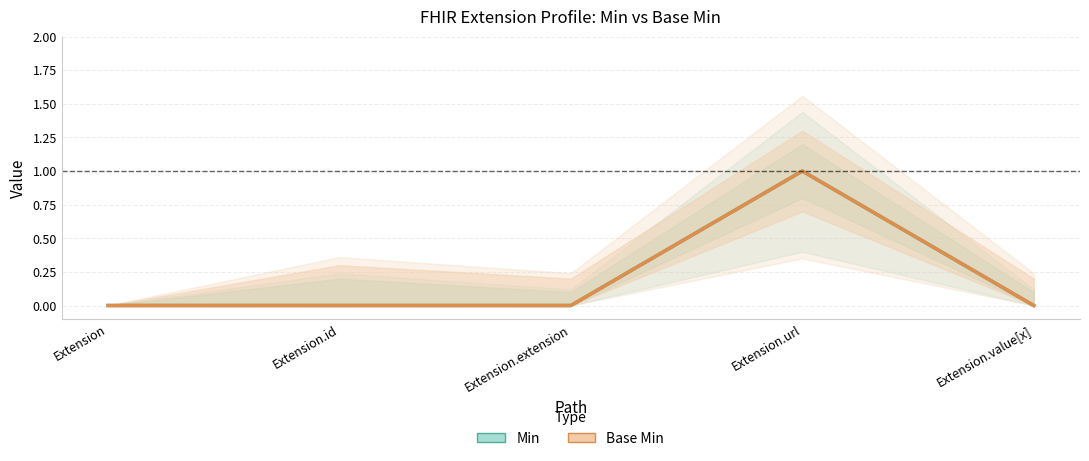

How many lines are shown in the chart?

2